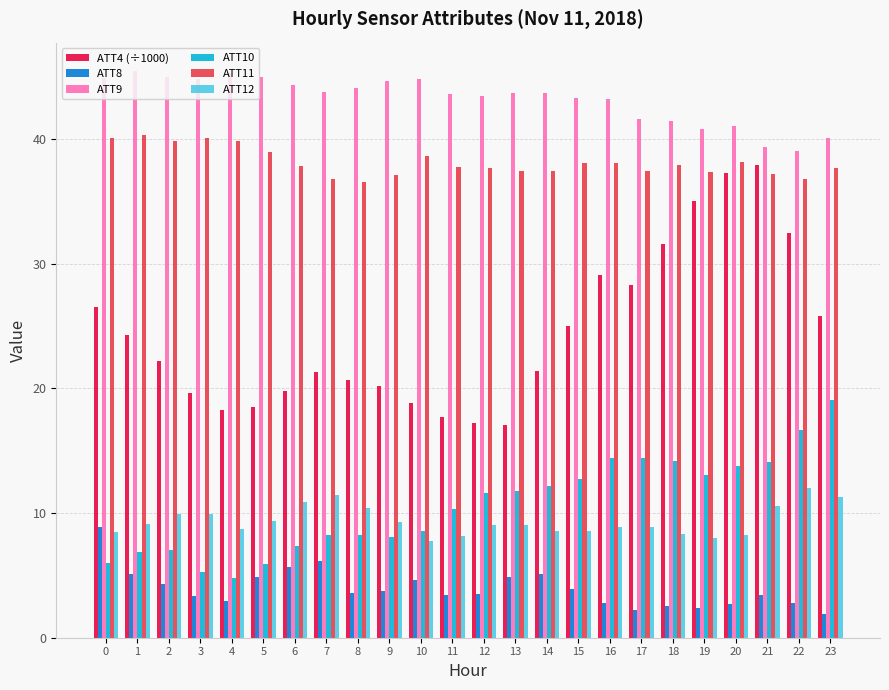

Rank the series by their maximum value, from highest to lowest.

ATT9, ATT11, ATT4 (÷1000), ATT10, ATT12, ATT8